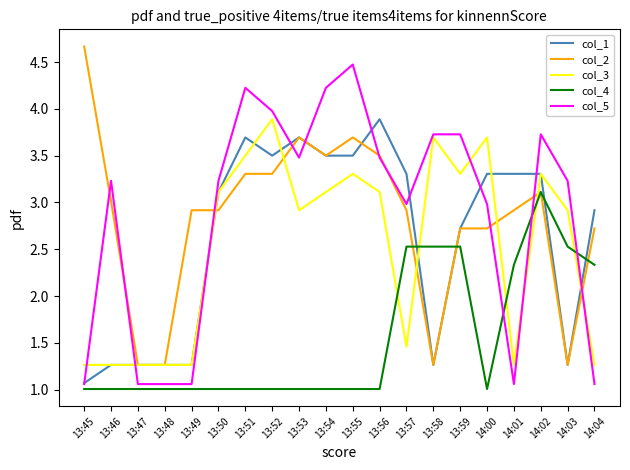

The value of col_3 at 14:01 is 1.8. True or false?

False